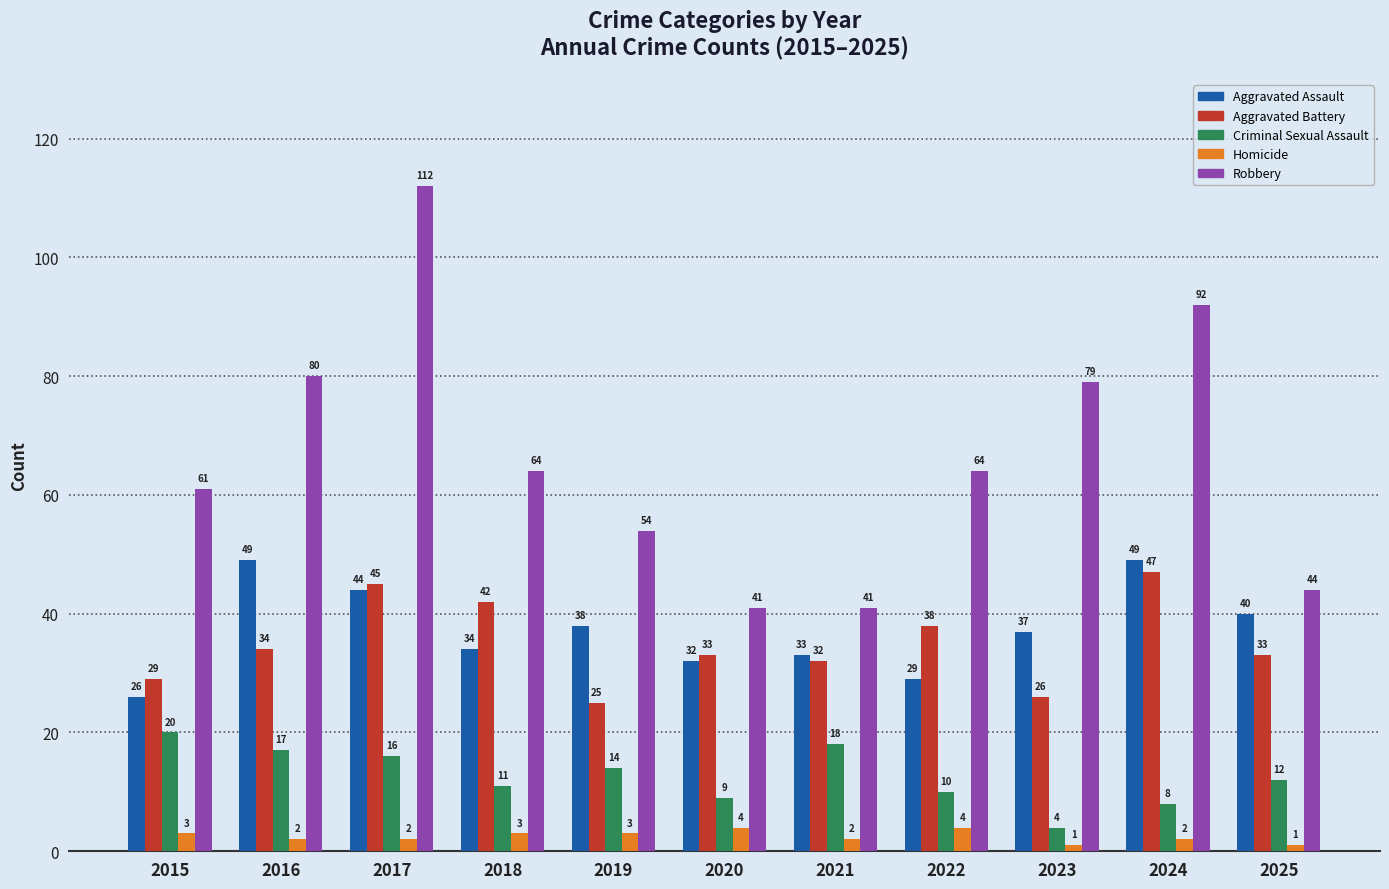

How many groups of bars are there?

11